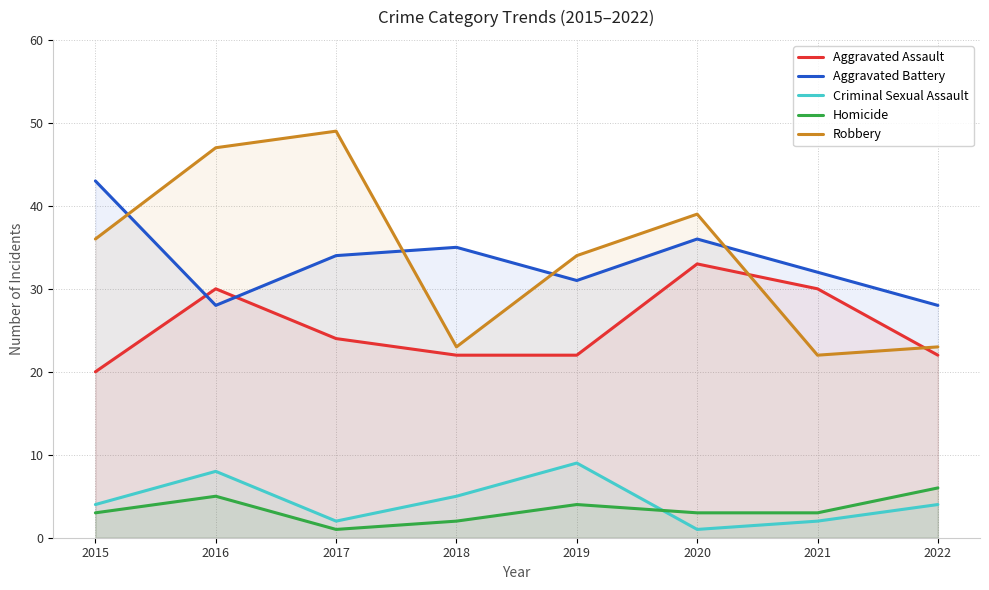

At how many categories does at least one series exceed 45?

2